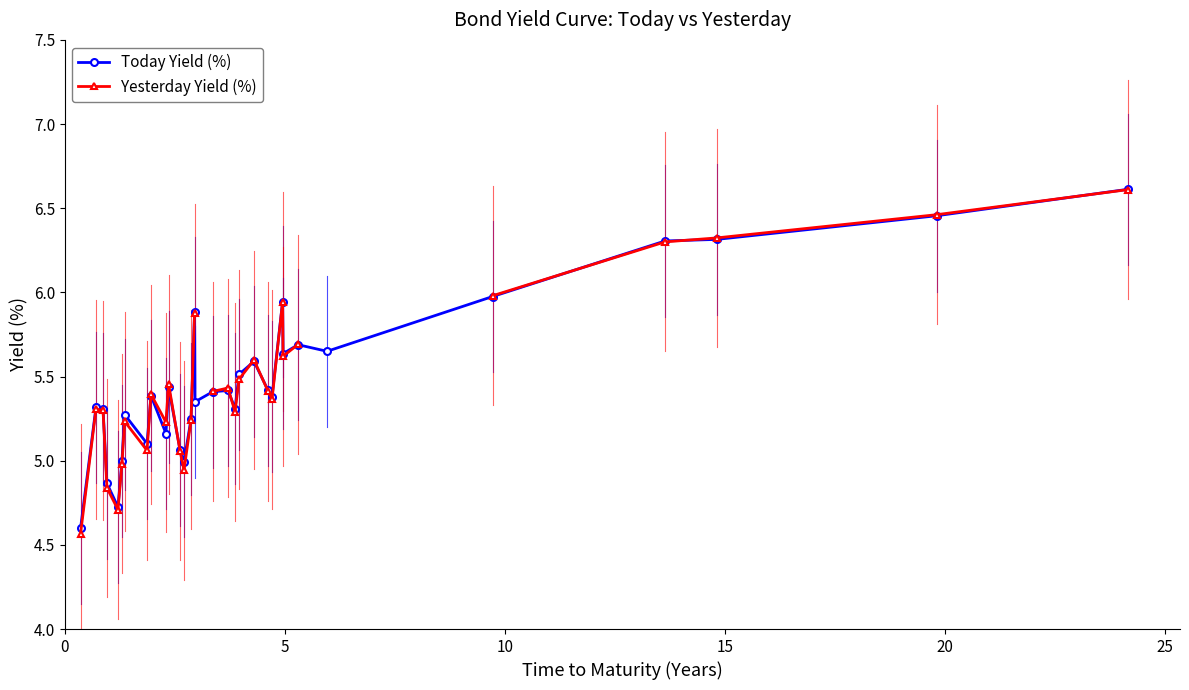

How many data points does each series have?

32